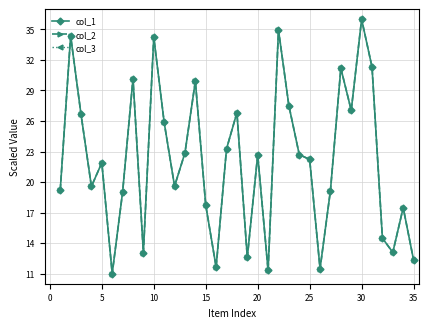

True or false: col_1 and col_2 intersect in this chart.

False